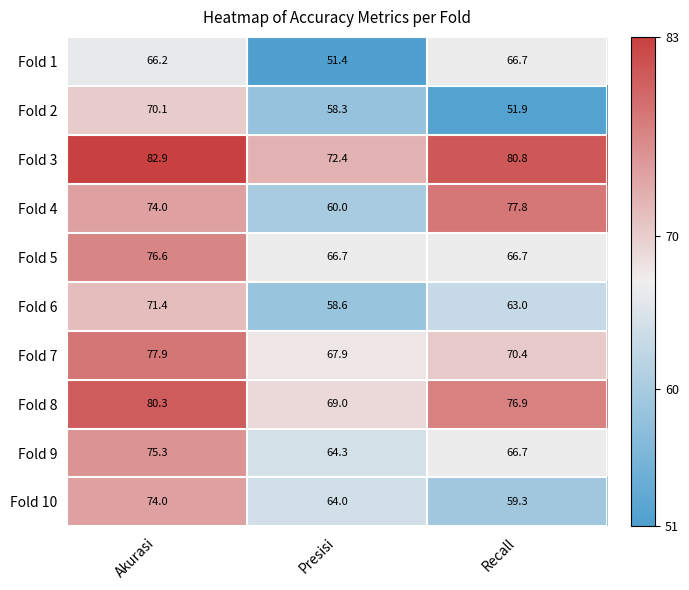

What is the sum of all Fold 3 values?

236.1